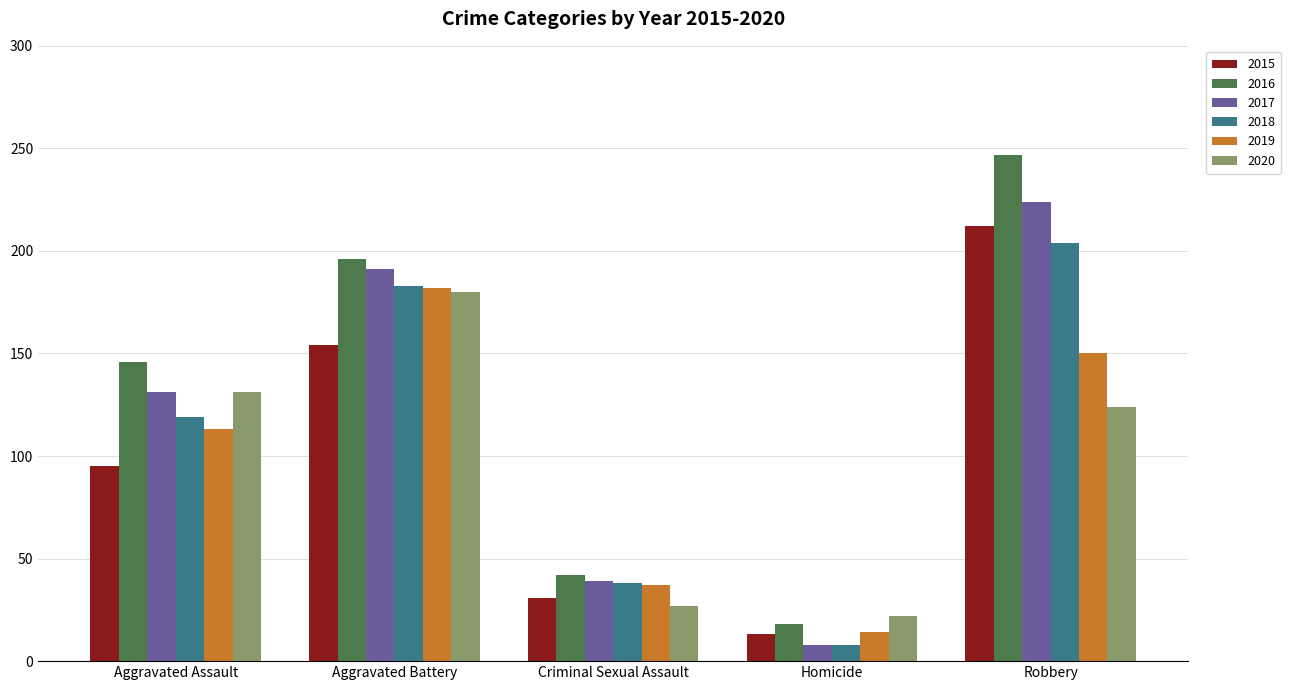

What is the label of the 3rd bar from the left?

Criminal Sexual Assault